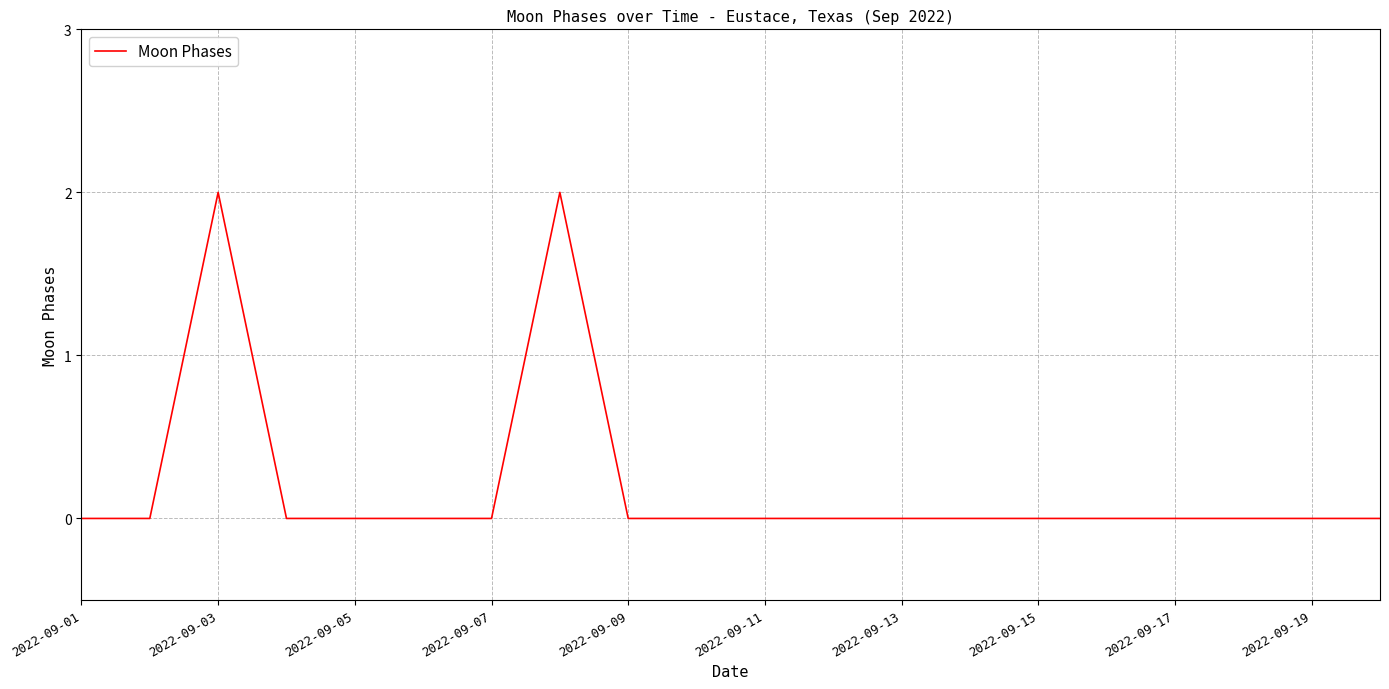

Does the chart display data point markers on the line(s)?

No